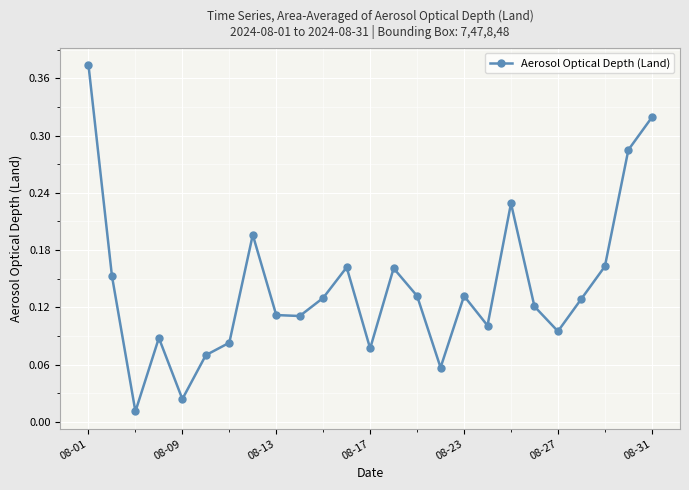

How many interior local peaks (higher than both neighbors) does the data have?

6